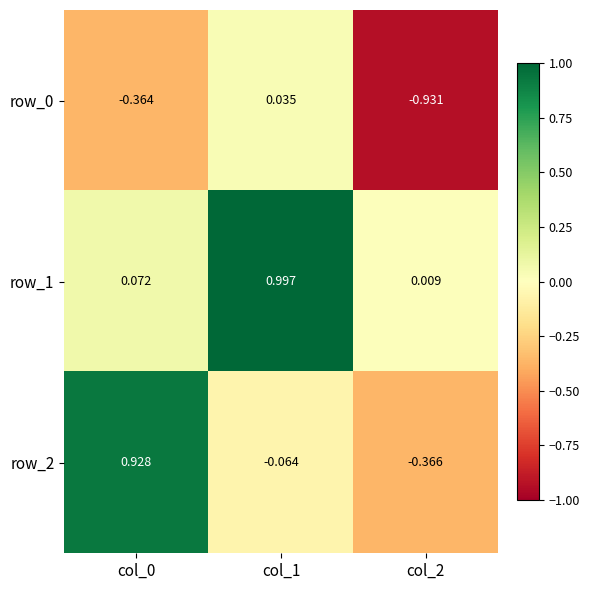

Is the value of row_1 at col_1 greater than the value of row_0 at col_1?

Yes